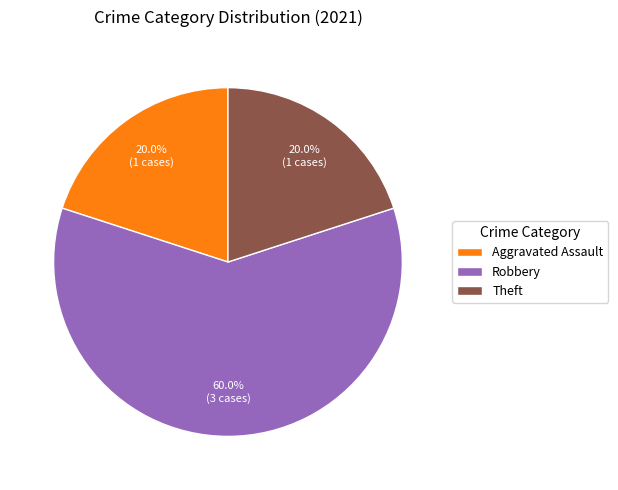

Which category has the biggest portion of the pie?

Robbery